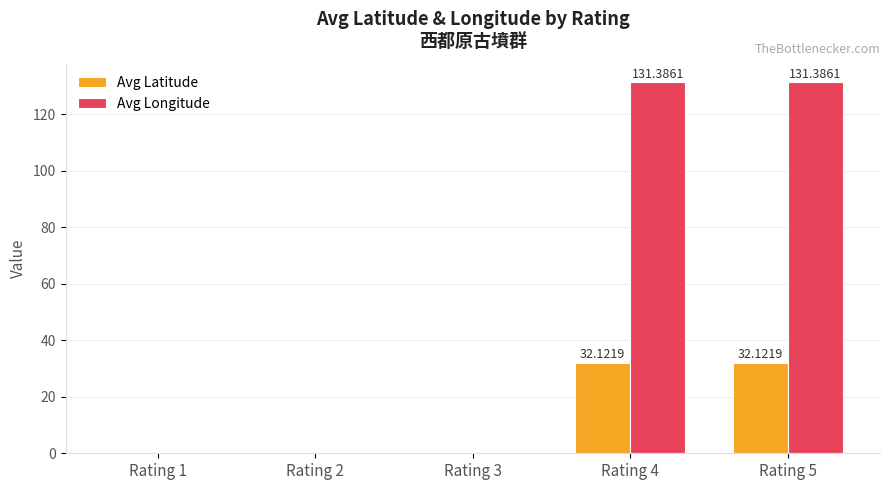

Is it true that Avg Latitude equals 22.3 at Rating 2?

False